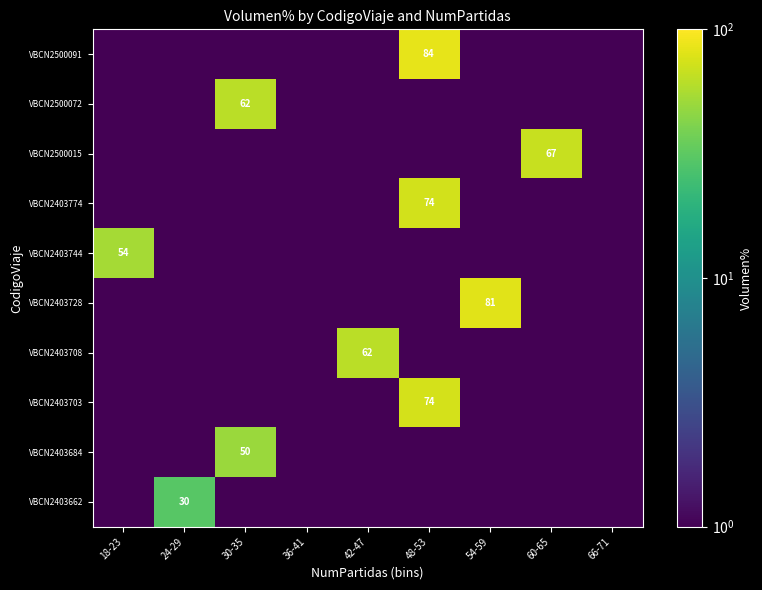

List the labels in order of VBCN2403684 value, smallest first.

18-23, 24-29, 36-41, 42-47, 48-53, 54-59, 60-65, 66-71, 30-35